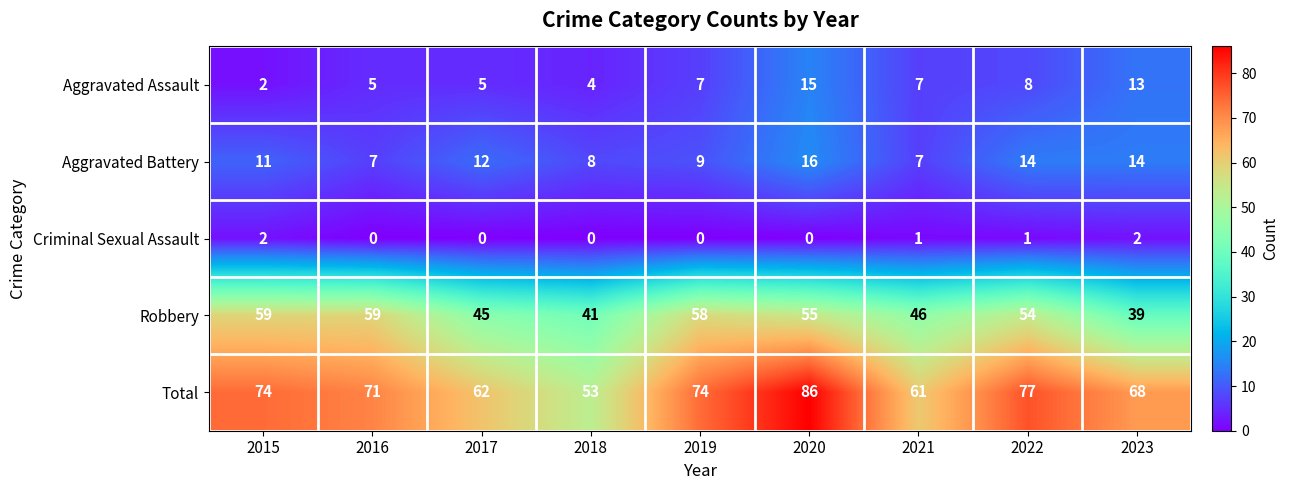

Rank the series by their maximum value, from highest to lowest.

Total, Robbery, Aggravated Battery, Aggravated Assault, Criminal Sexual Assault